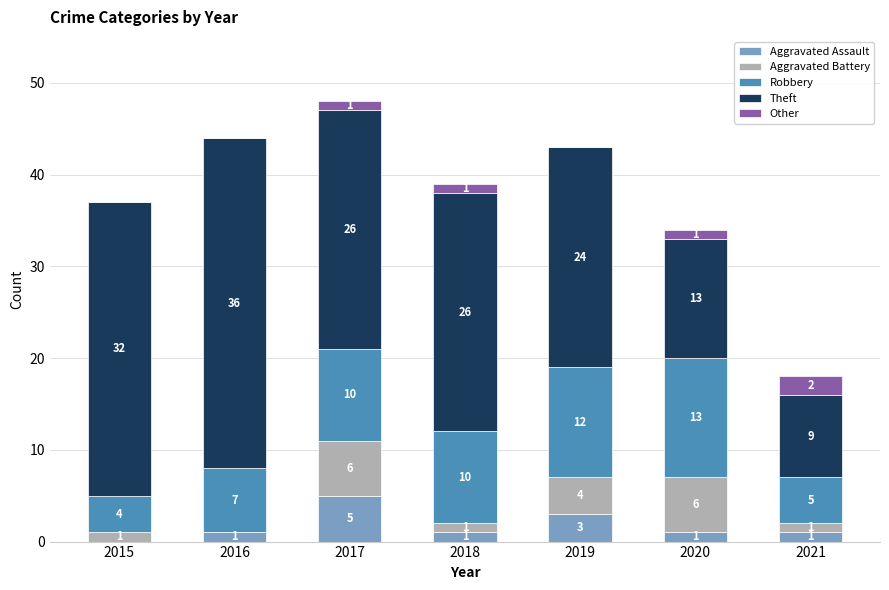

What is the highest value of the Aggravated Assault series?

5